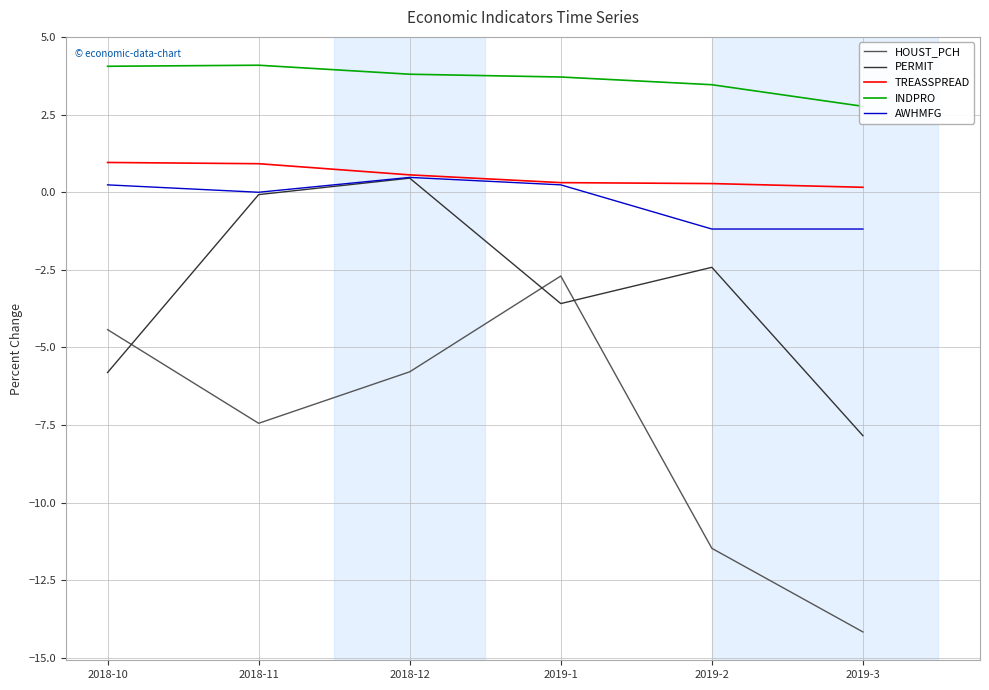

What position from the left is 2018-12?

3